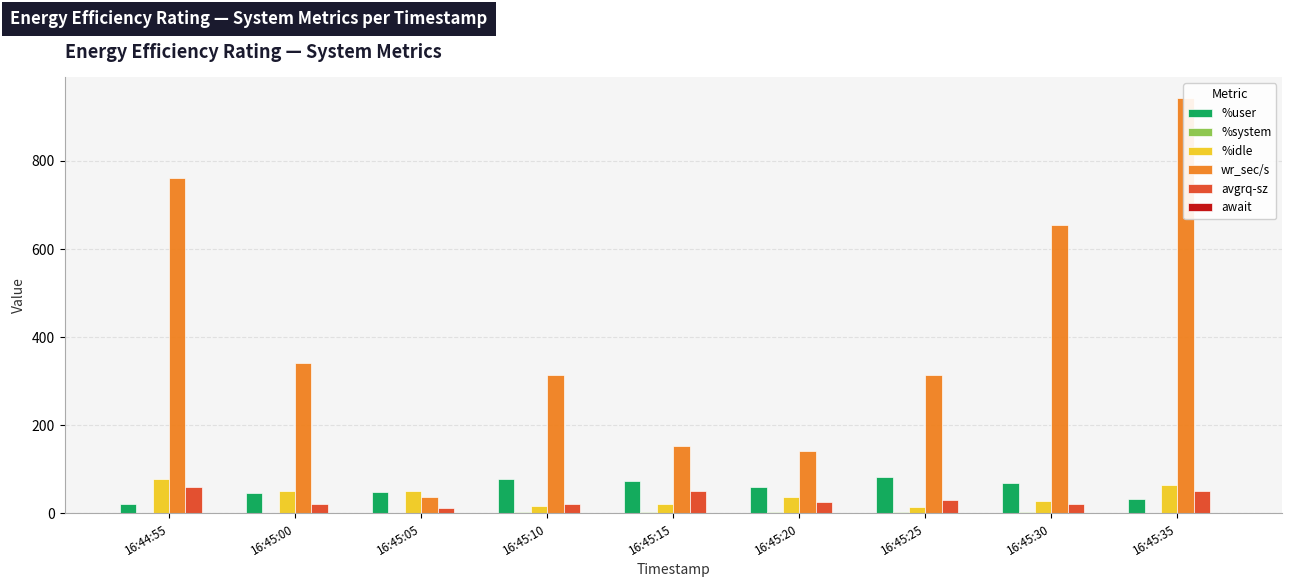

Which series has the largest total across all categories?

wr_sec/s